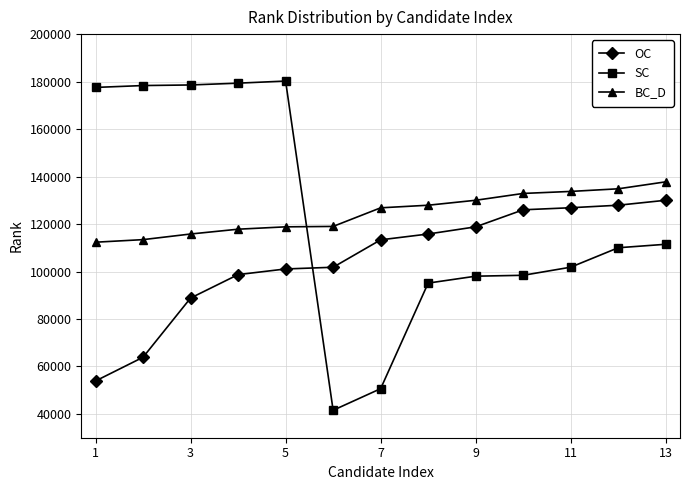

What is the maximum value for BC_D?

137779